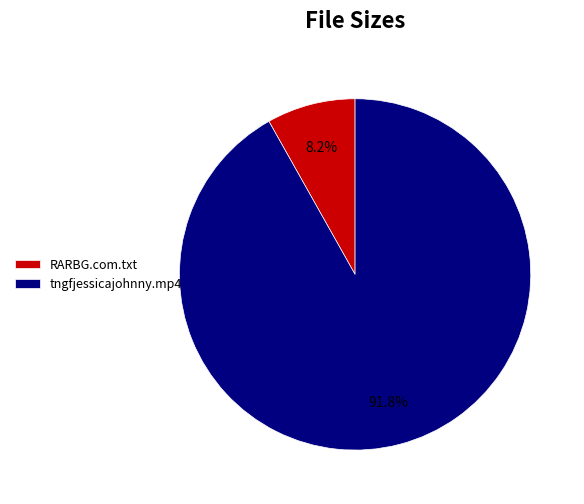

Count the number of slices in the pie.

2